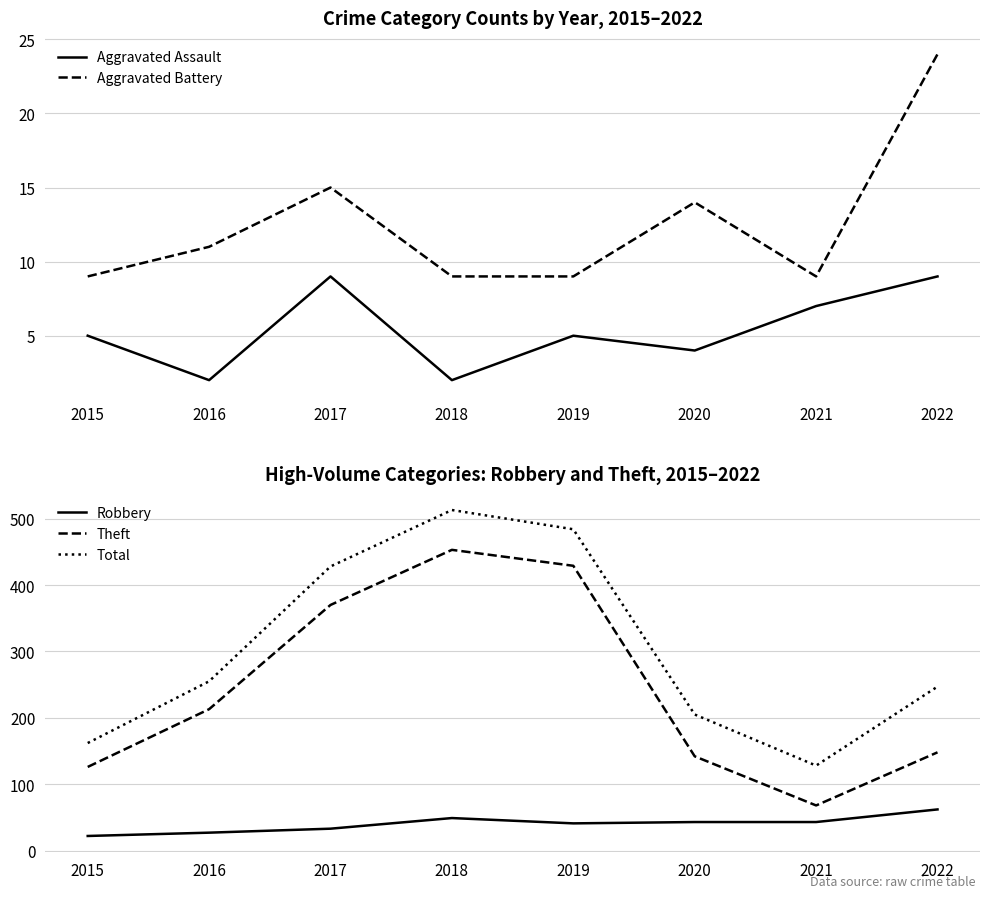

Which series has the largest total across all categories?

Total